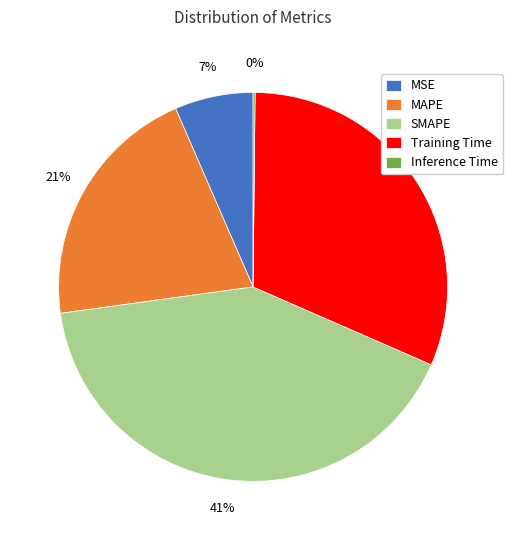

Approximately how many times larger is the value at SMAPE compared to MAPE?

2.0